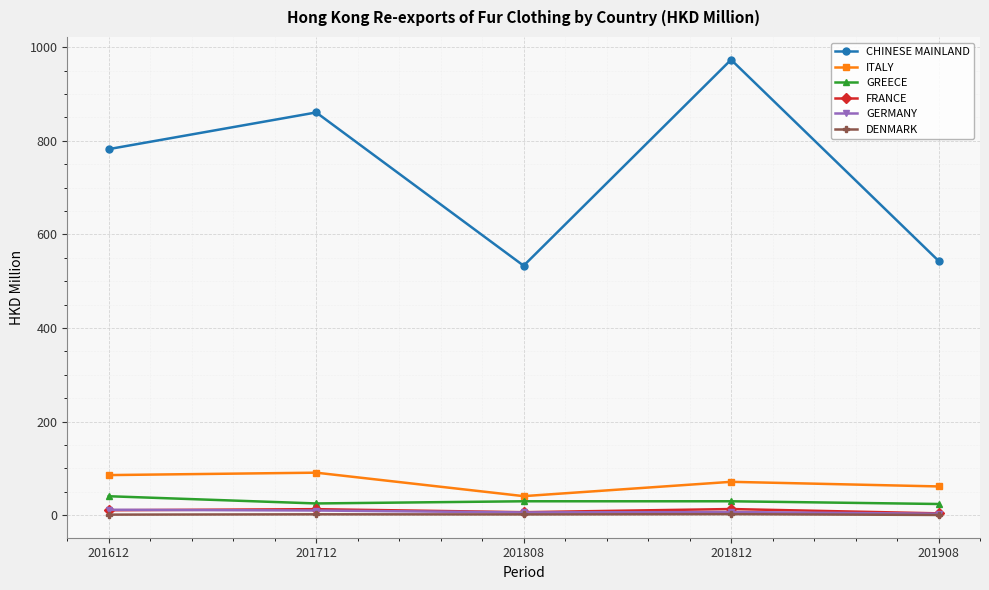

What is the value of the CHINESE MAINLAND point at the 2nd from the left?

860.8